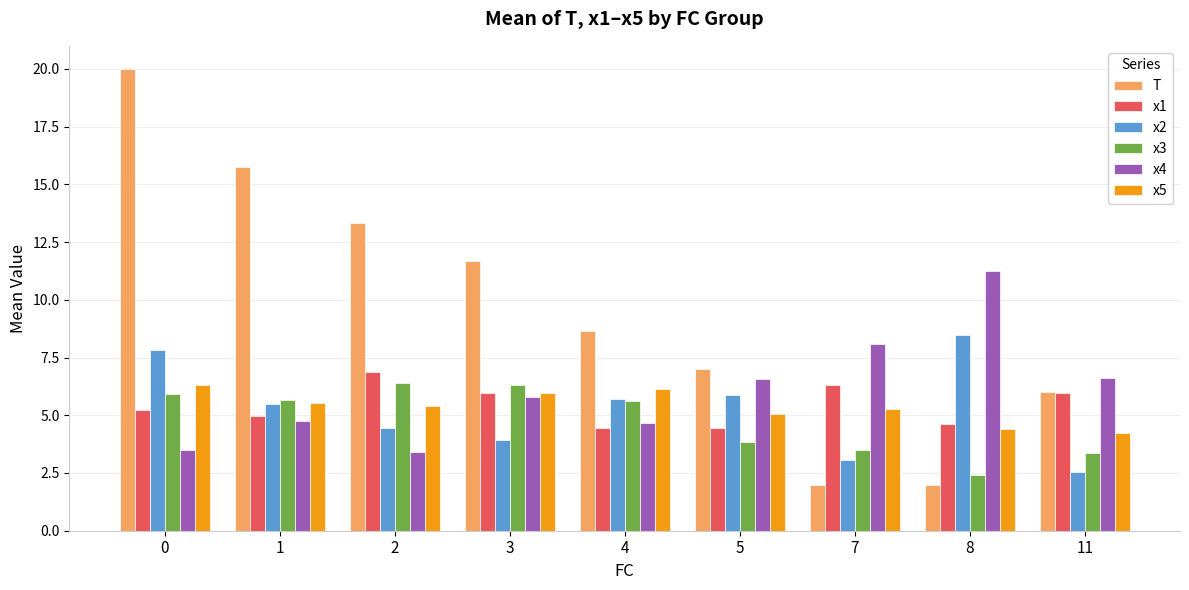

Is it true that x4 equals 3.4 at 2?

True